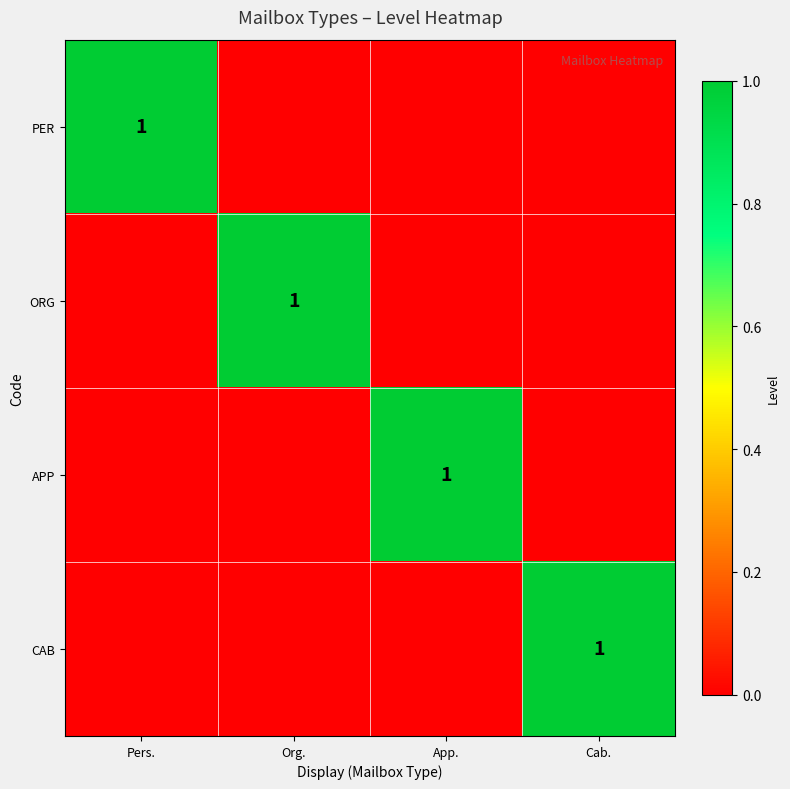

How many series are shown in this chart?

4